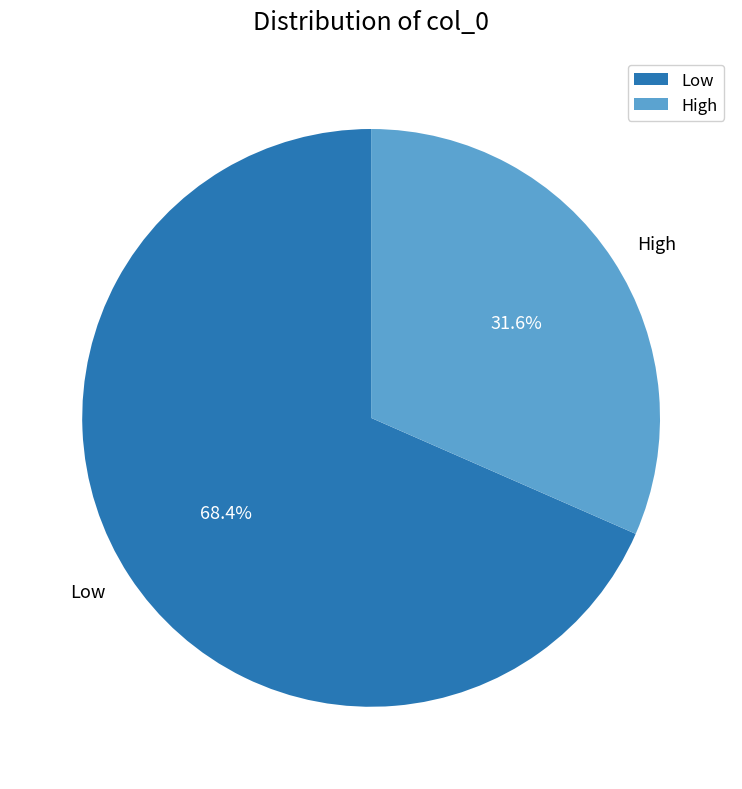

How many segments does this pie chart have?

2